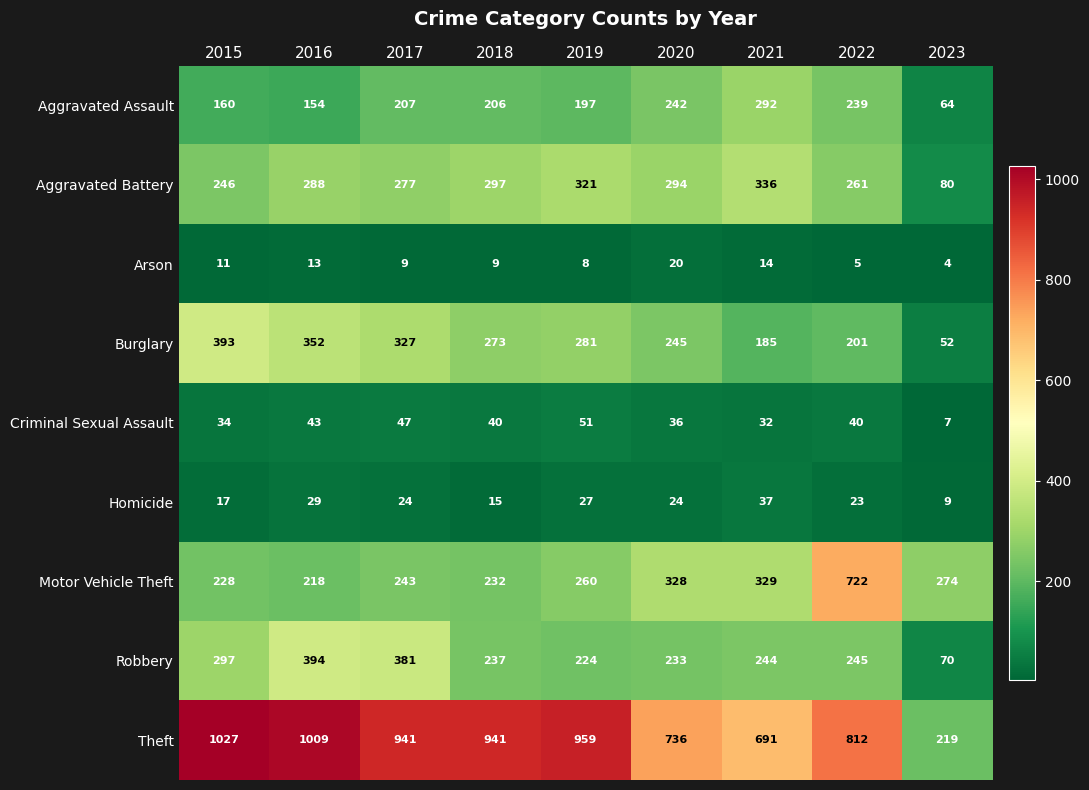

What is the maximum value shown in the chart?

1027